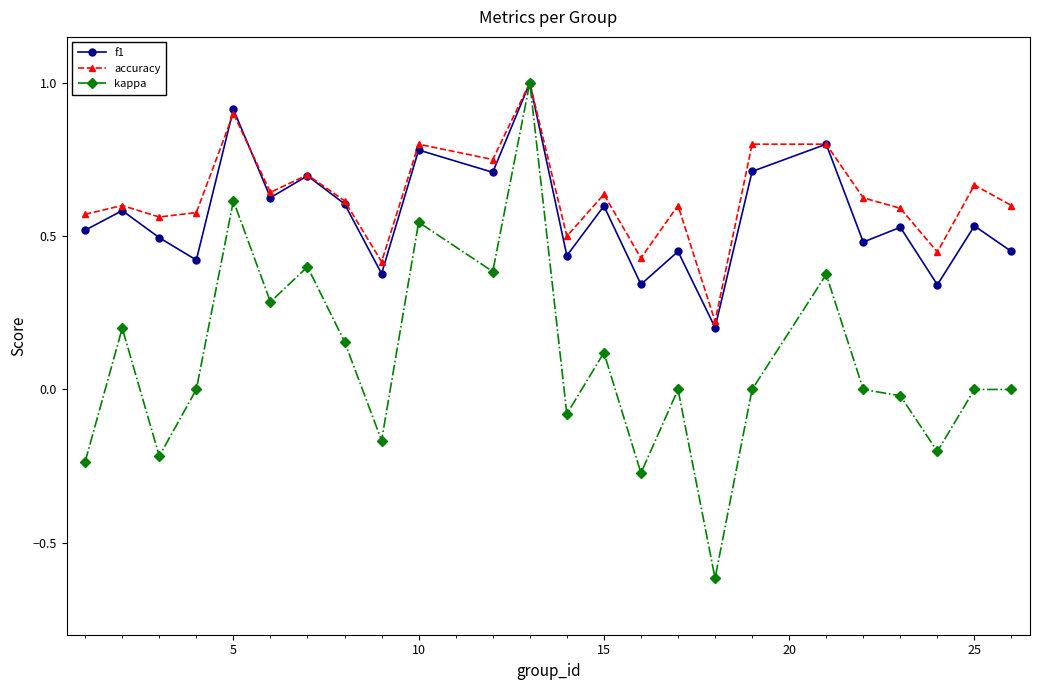

True or false: kappa has more than 2 points higher than both neighbors.

True